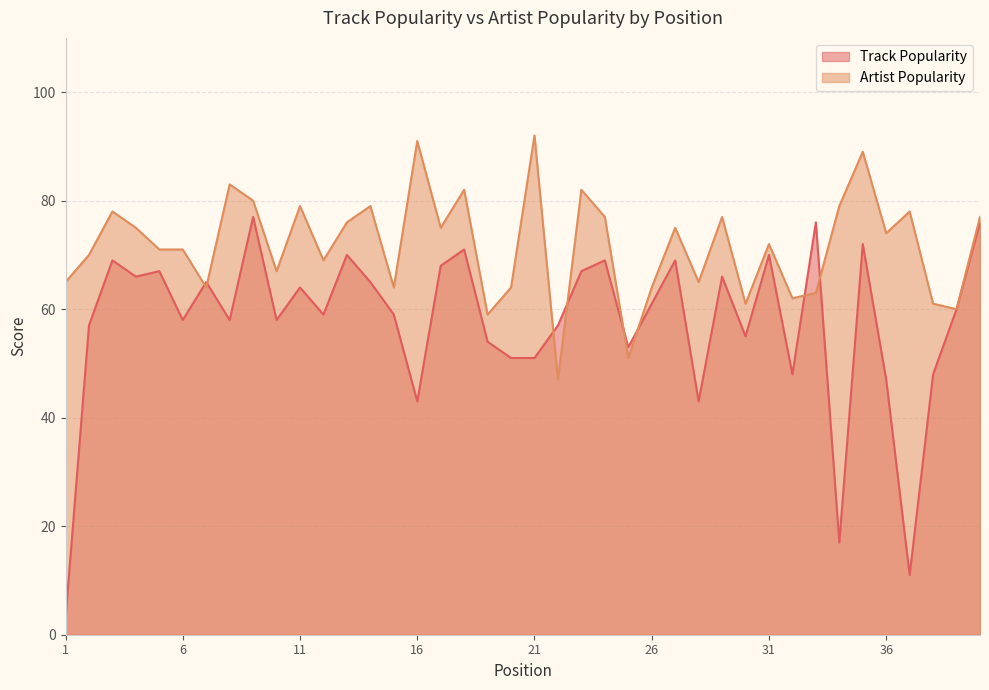

The Track Popularity series shows 4 at 37. True or false?

False